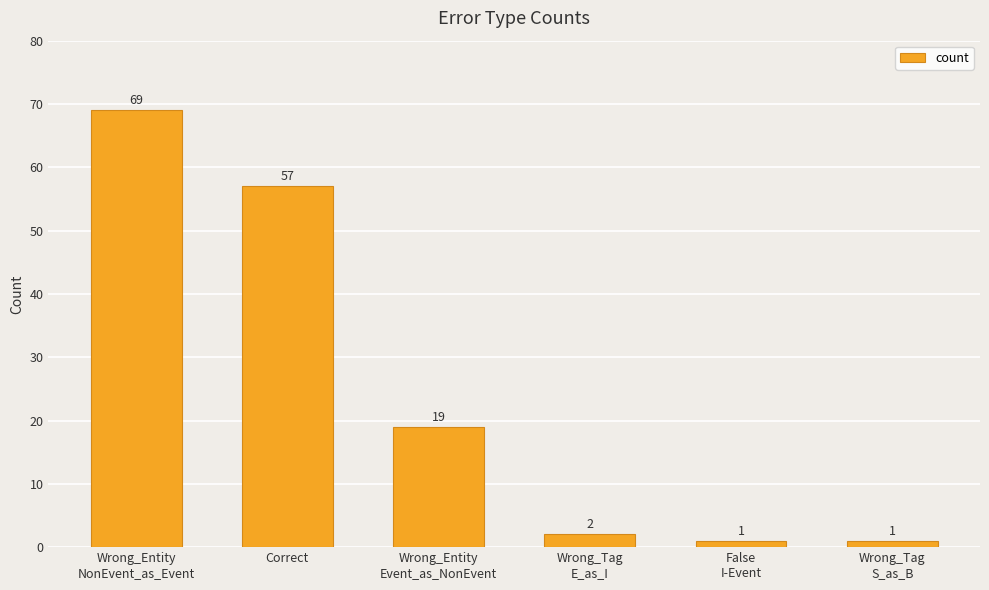

The value at False
I-Event is 1. True or false?

True